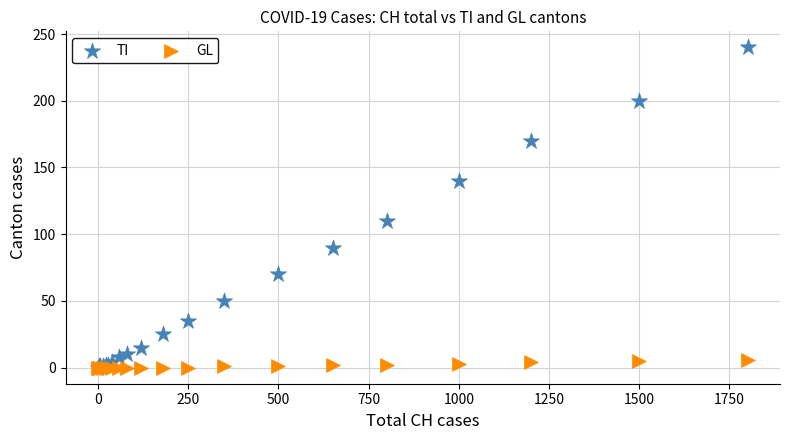

Which series contains the highest Y value?

TI